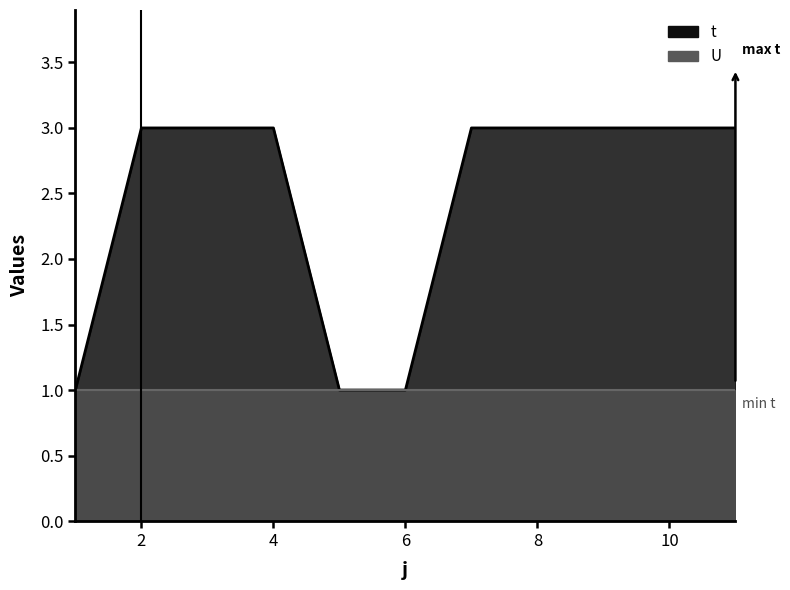

What is the greatest value displayed?

3